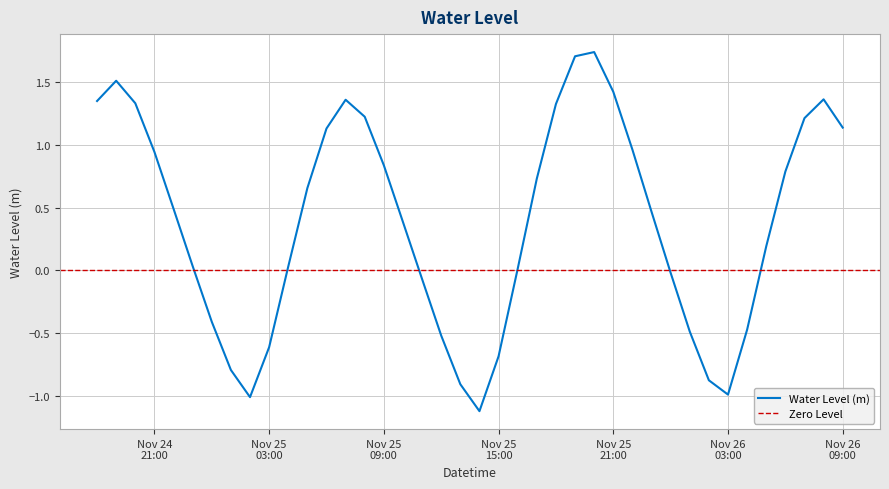

What is the value of the 40th point from the left?

1.1